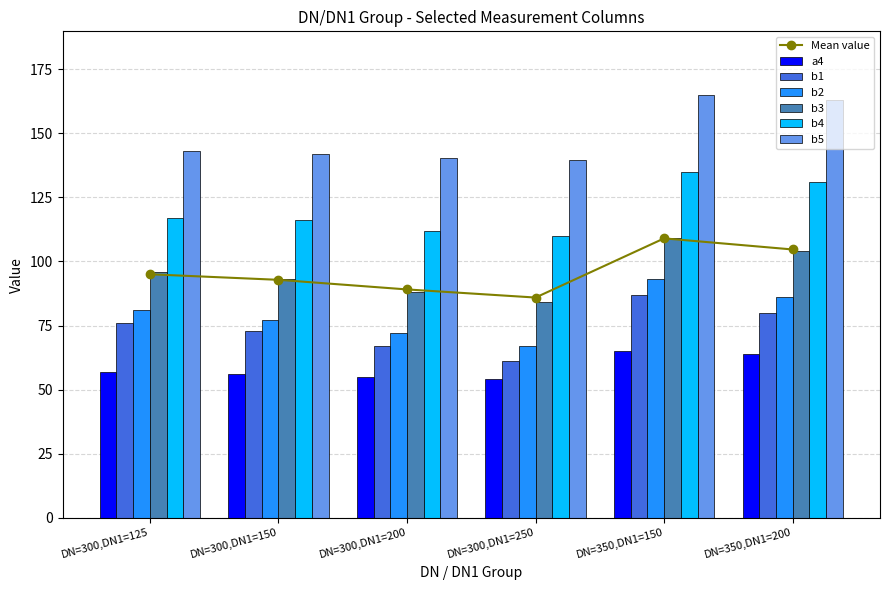

What is the total value across all series at DN=350,DN1=200?

628.0